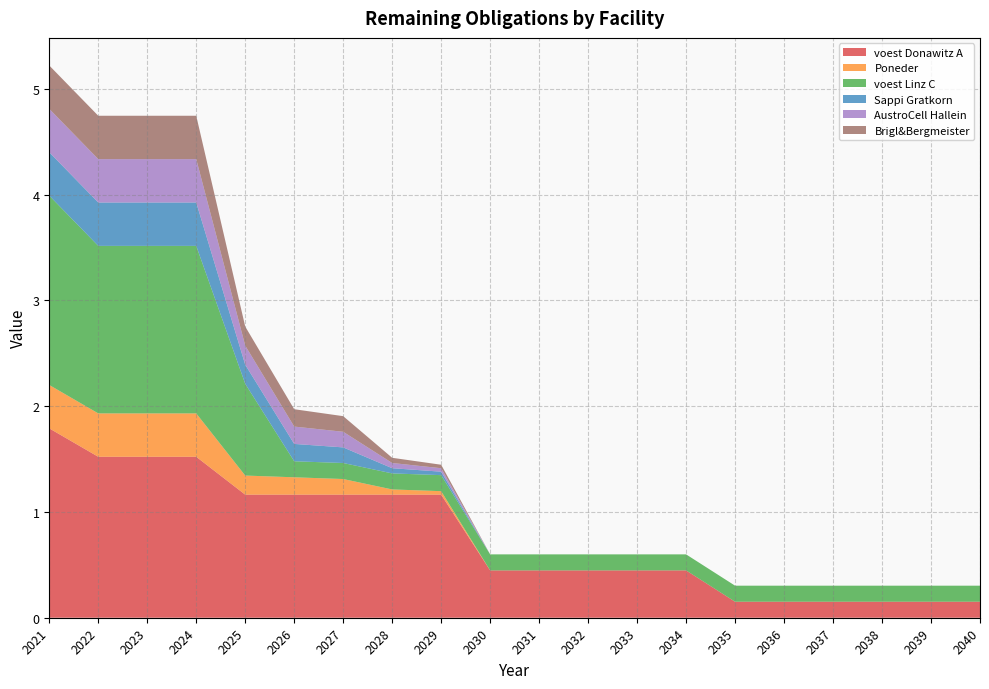

Reading left to right, list all the values displayed in this chart.

voest Donawitz A: 1.8	1.5	1.5	1.5	1.2	1.2	1.2	1.2	1.2	0.4	0.4	0.4	0.4	0.4	0.2	0.2	0.2	0.2	0.2	0.2
Poneder: 0.4	0.4	0.4	0.4	0.2	0.2	0.1	0.0	0.0	0.0	0.0	0.0	0.0	0.0	0.0	0.0	0.0	0.0	0.0	0.0
voest Linz C: 1.8	1.6	1.6	1.6	0.9	0.2	0.2	0.2	0.2	0.2	0.2	0.2	0.2	0.2	0.2	0.2	0.2	0.2	0.2	0.2
Sappi Gratkorn: 0.4	0.4	0.4	0.4	0.2	0.2	0.1	0.0	0.0	0.0	0.0	0.0	0.0	0.0	0.0	0.0	0.0	0.0	0.0	0.0
AustroCell Hallein: 0.4	0.4	0.4	0.4	0.2	0.2	0.1	0.0	0.0	0.0	0.0	0.0	0.0	0.0	0.0	0.0	0.0	0.0	0.0	0.0
Brigl&Bergmeister: 0.4	0.4	0.4	0.4	0.2	0.2	0.1	0.0	0.0	0.0	0.0	0.0	0.0	0.0	0.0	0.0	0.0	0.0	0.0	0.0